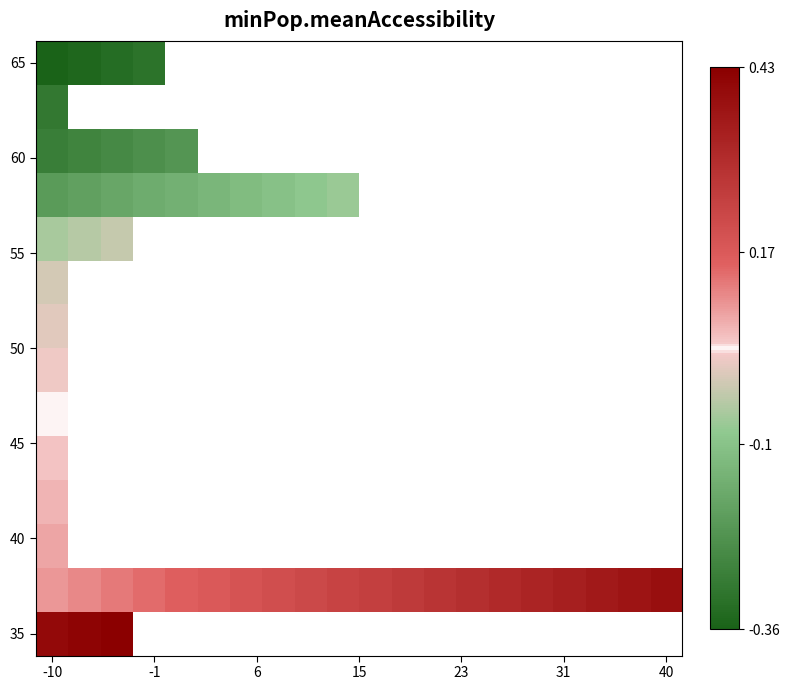

At how many categories does at least one series exceed 0?

20